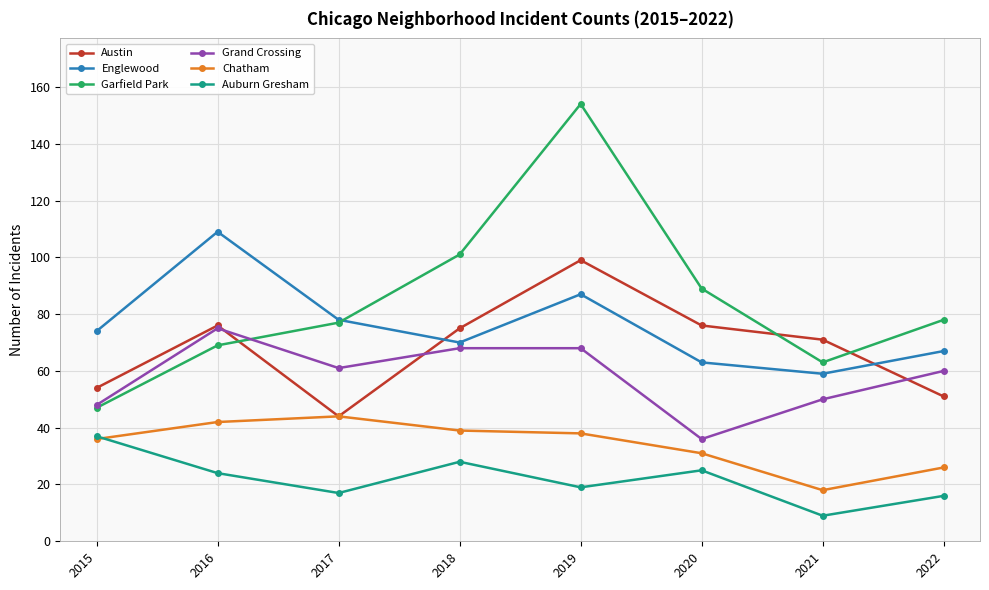

At which category is the sum across all series the highest?

2019